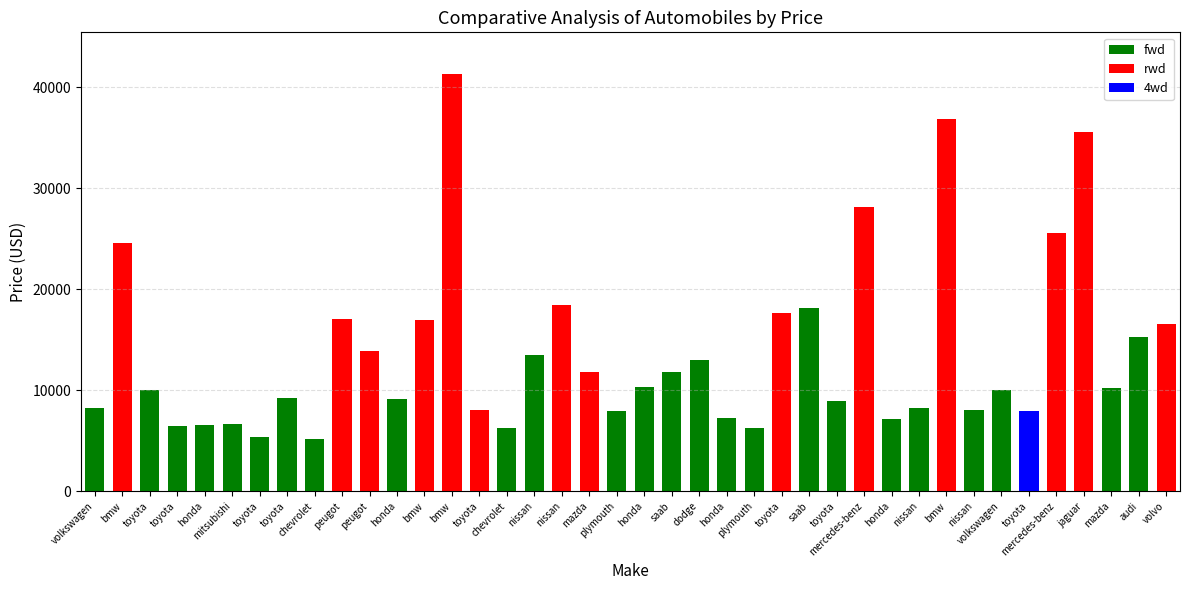

What is the sum of the values at saab and honda?

20945